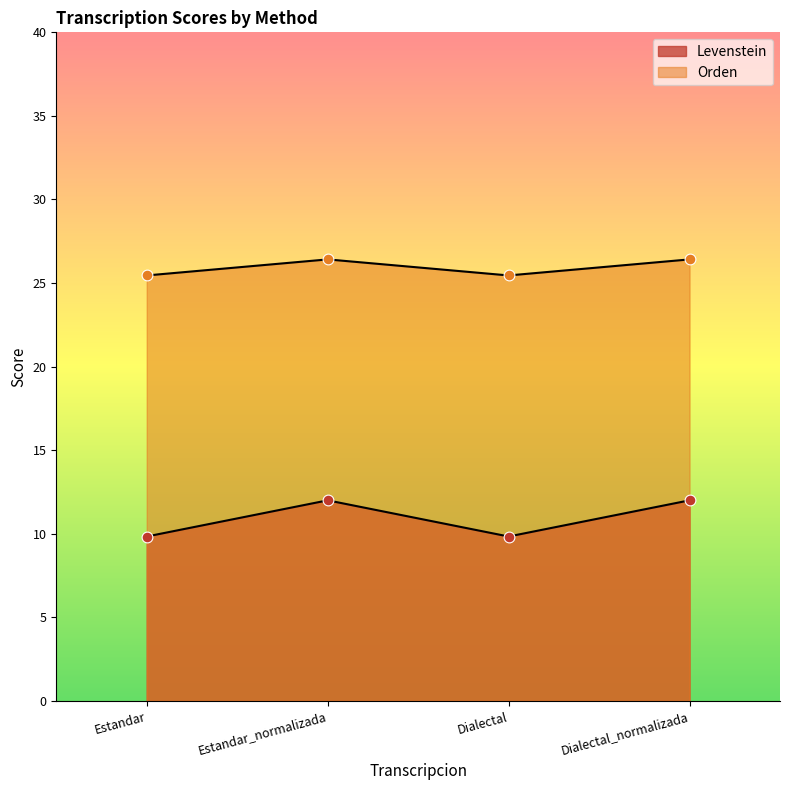

Which series reaches the minimum Y coordinate?

Levenstein